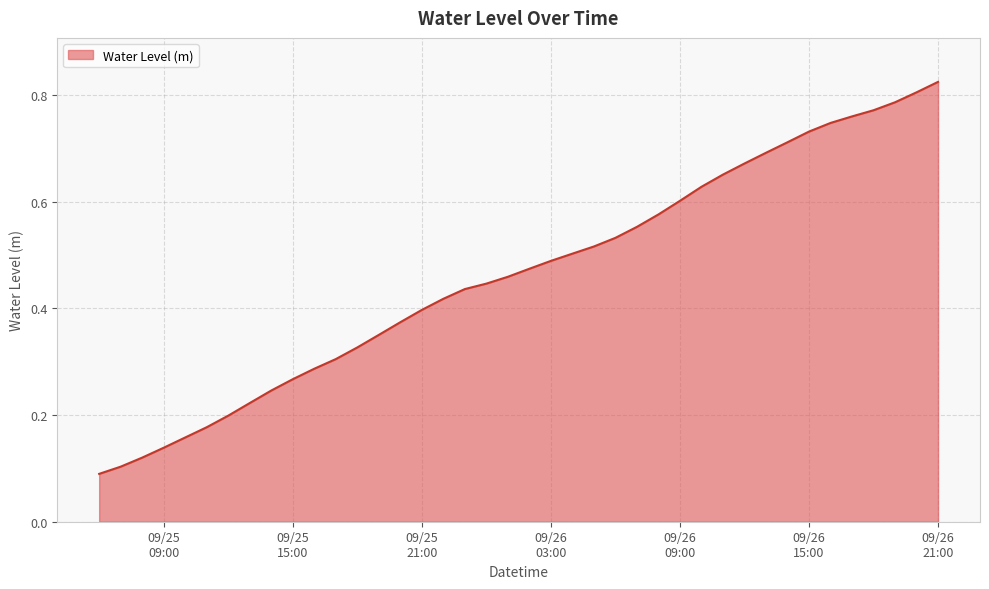

What is the label of the 23rd point from the right?

2023-09-25 23:00:00